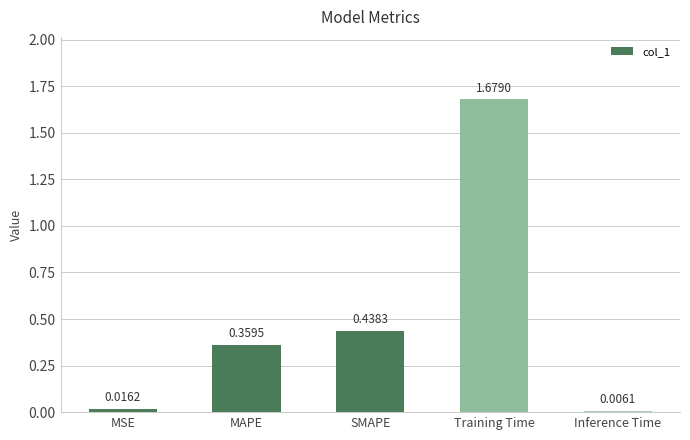

Where is the data nearest to the value 0?

Inference Time